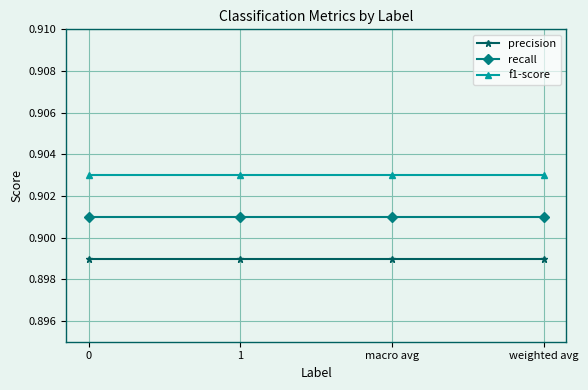

How many f1-score values are between 0 and 1?

4